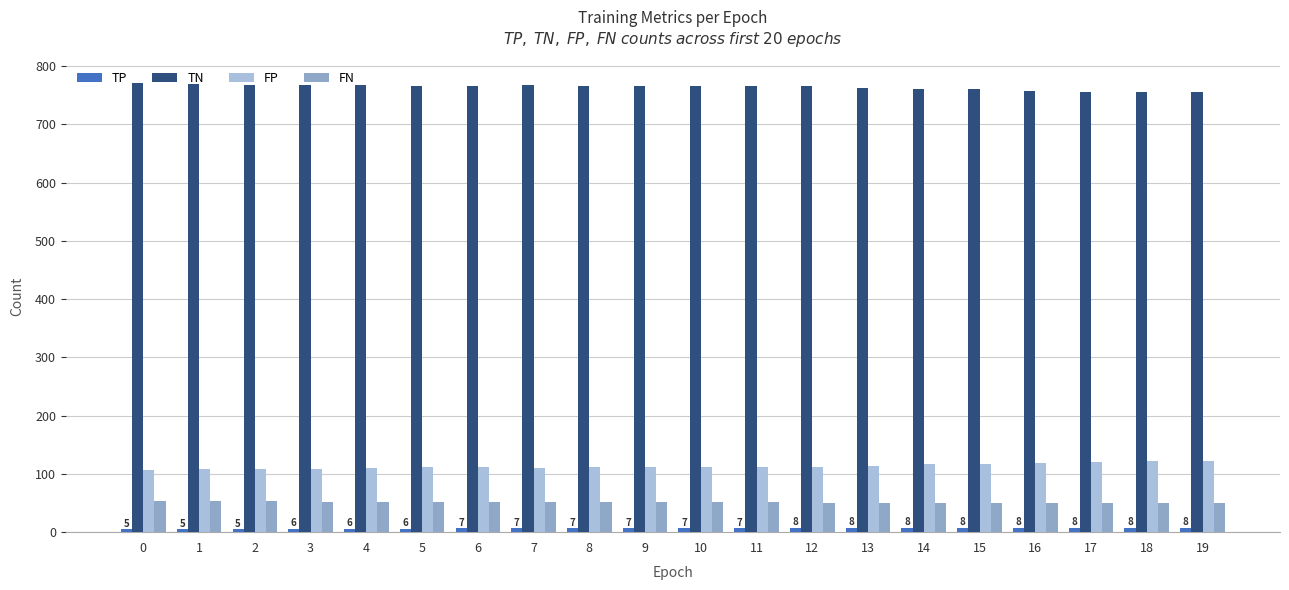

What is the greatest value displayed?

771